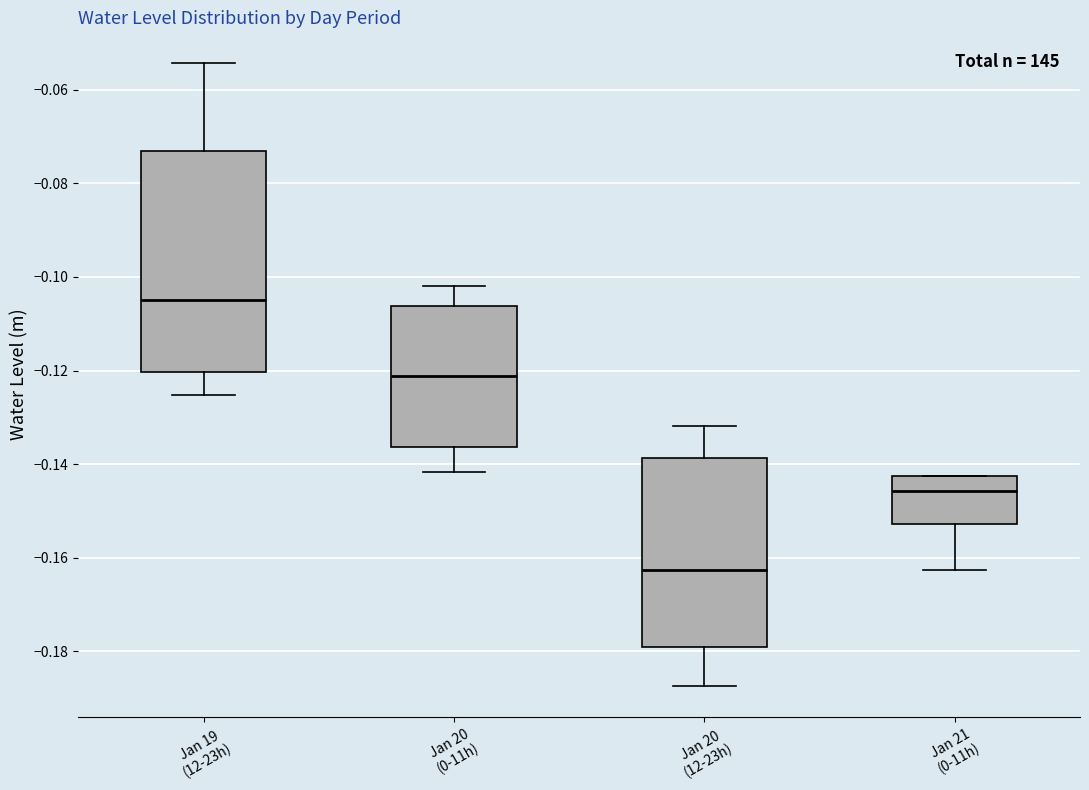

Which box has the highest median line?

Jan 19 (12-23h)